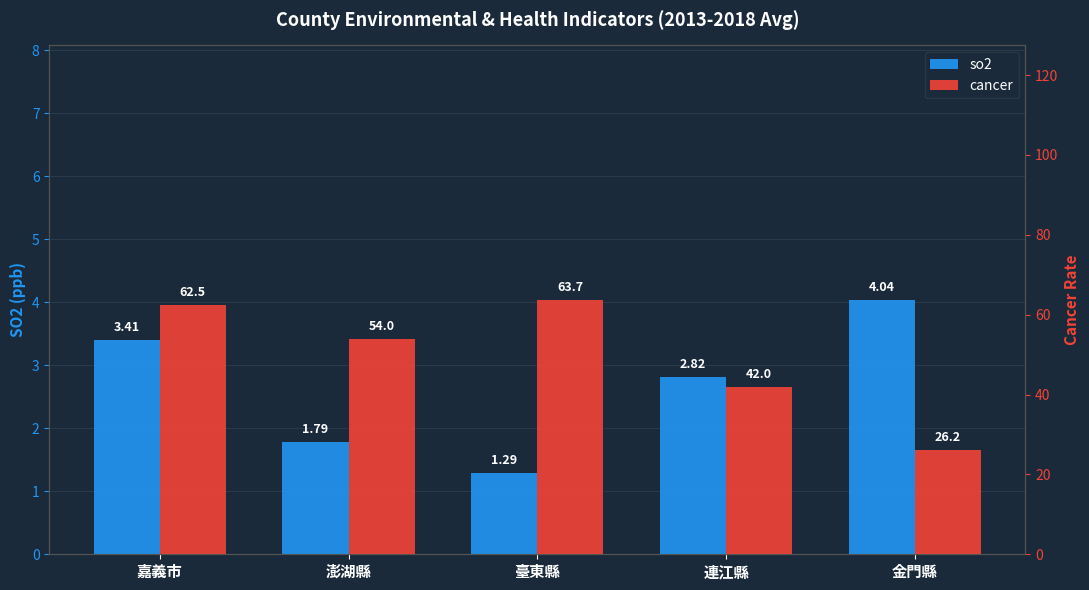

At which category does the chart reach its peak across all series?

臺東縣